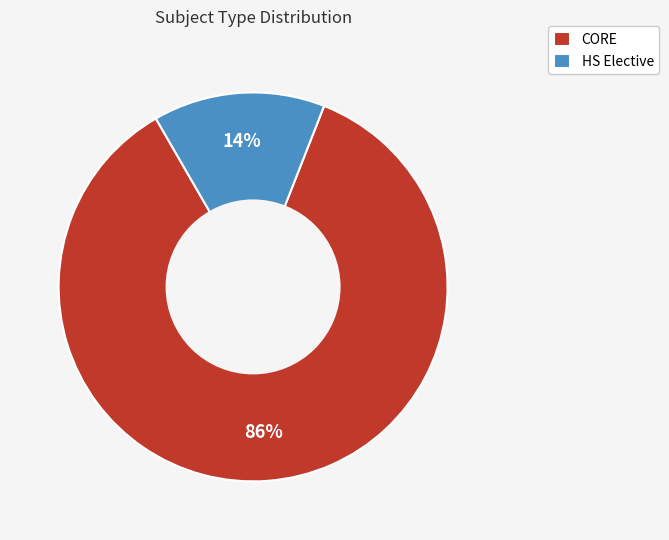

Is there a majority slice in this chart?

Yes